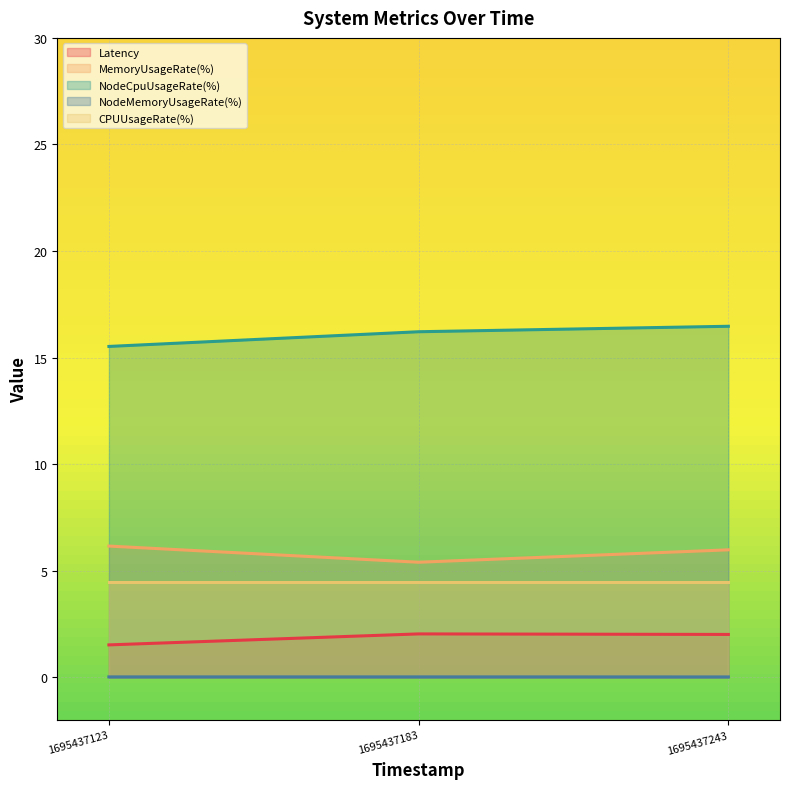

At which label is MemoryUsageRate(%) closest to 5?

1695437183